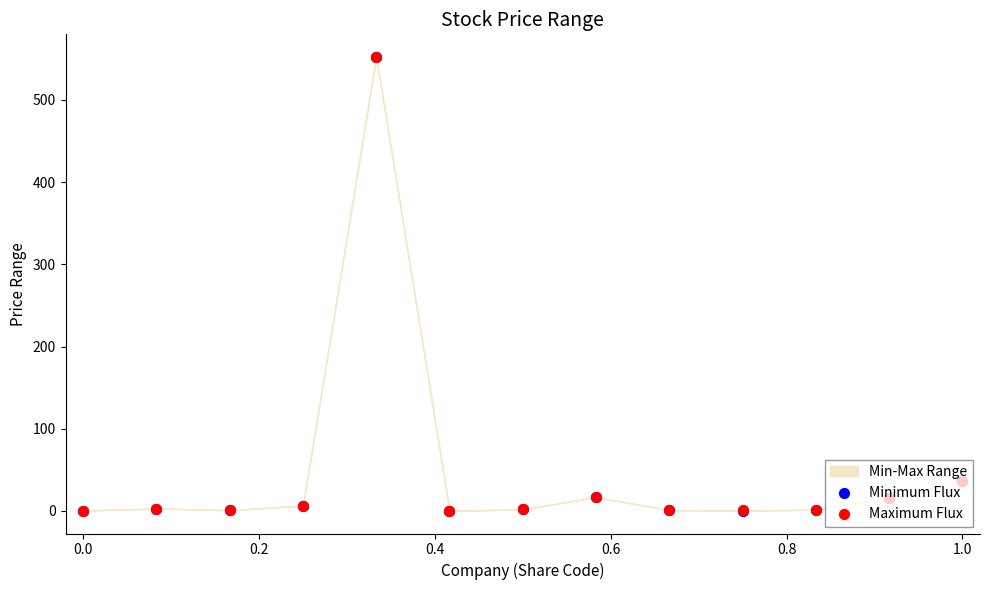

Which series reaches the maximum Y coordinate?

Minimum Flux